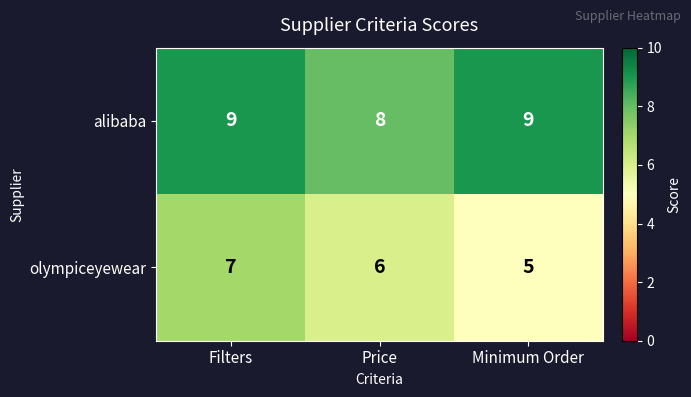

What is the approximate value of olympiceyewear at Filters?

7